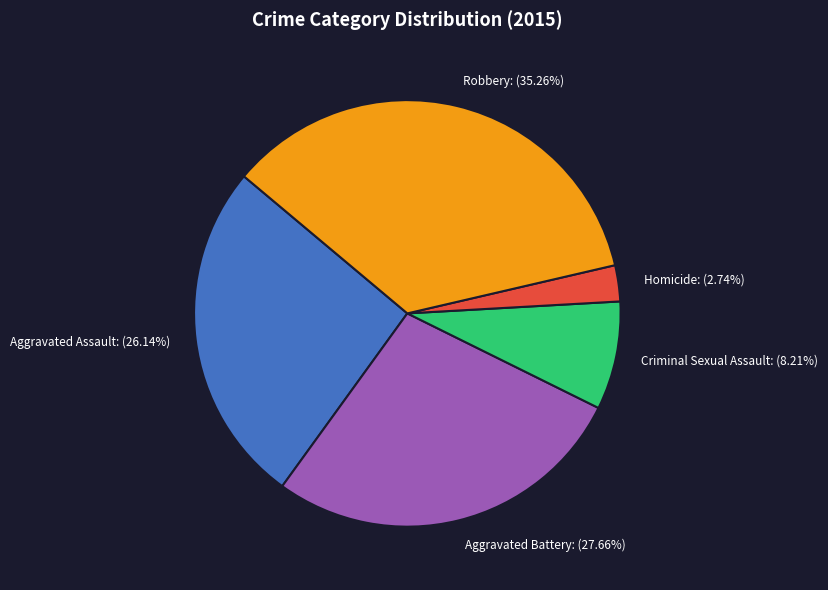

How many segments does this pie chart have?

5